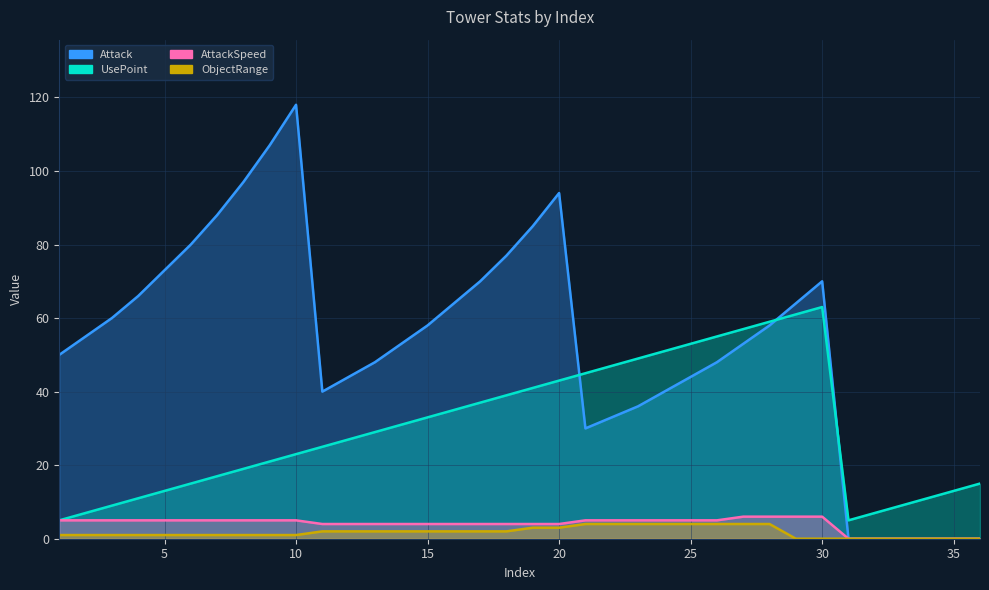

True or false: UsePoint and Attack intersect in this chart.

True